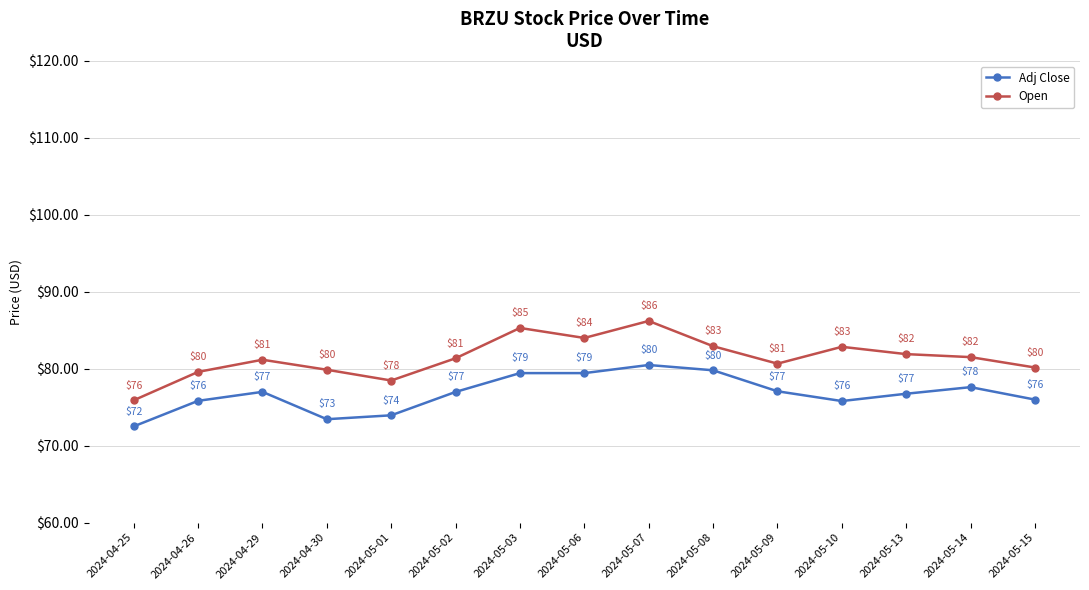

What is the minimum value for Adj Close?

72.5